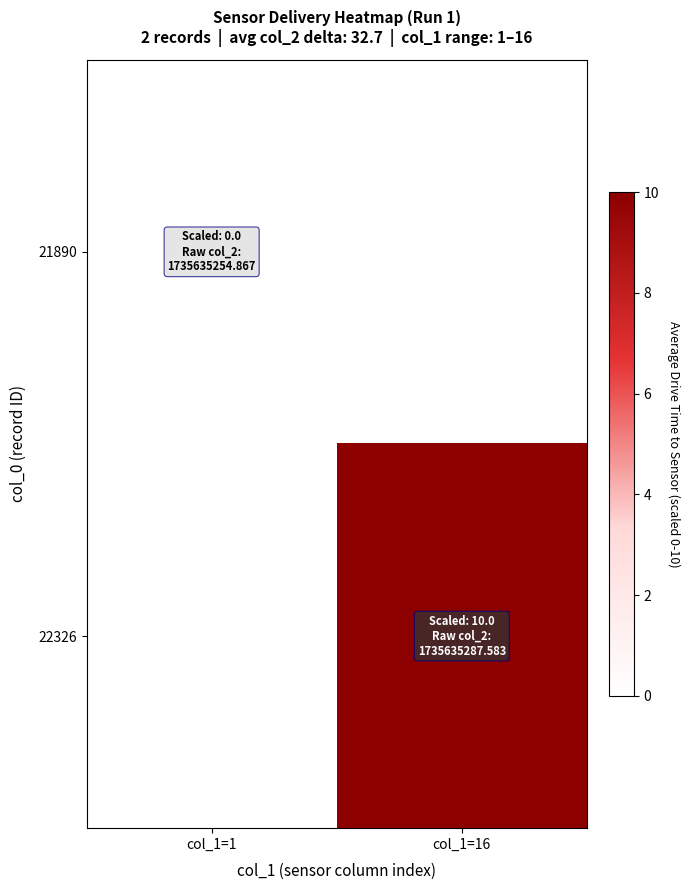

Count the number of categories in the chart.

2